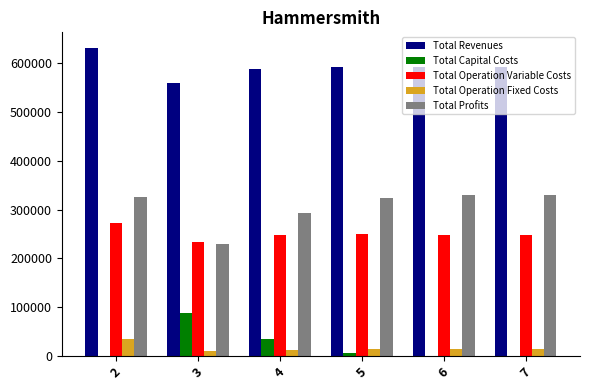

What is the total value across all series at 2?

1263843.4